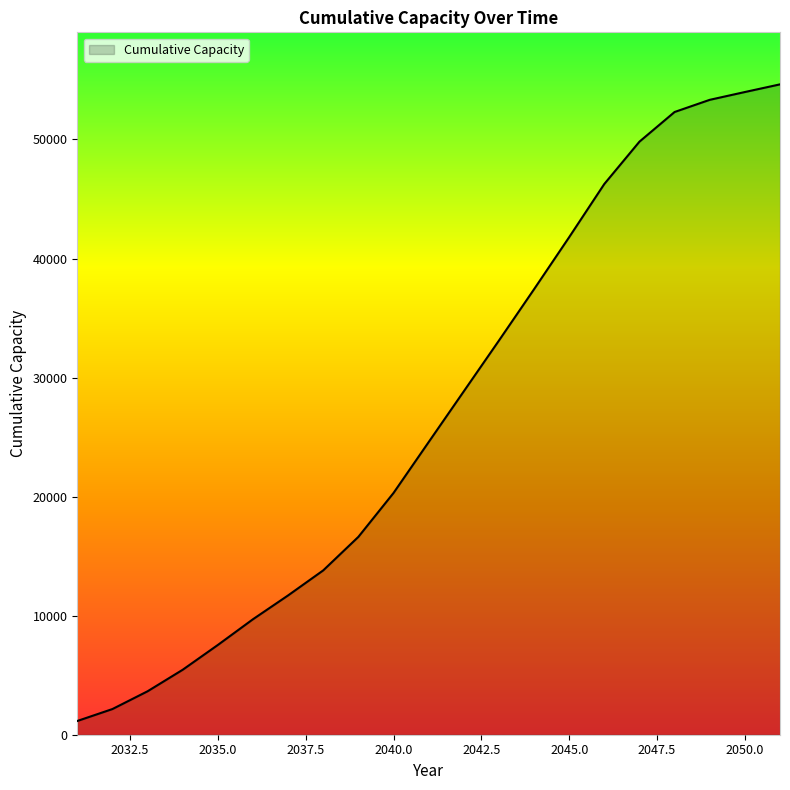

What is the difference between the maximum and minimum values?

53475.8